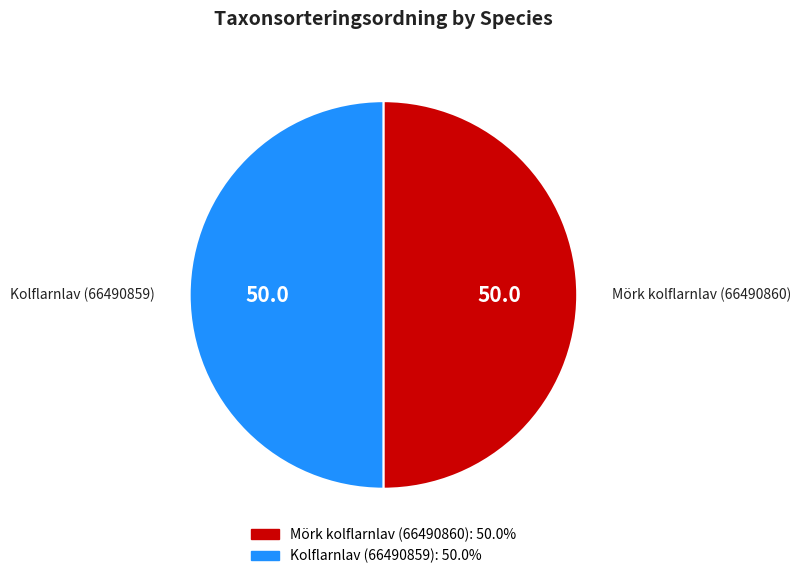

Is the sum of Mörk kolflarnlav (66490860) and Kolflarnlav (66490859) greater than half?

Yes